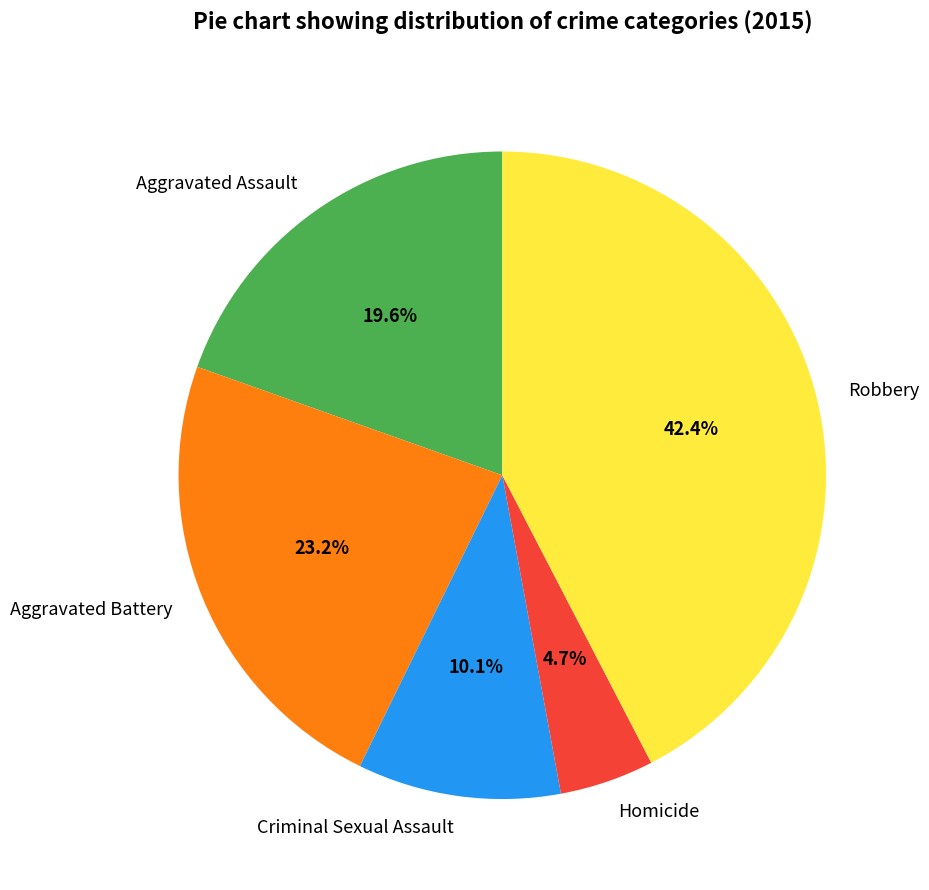

Which category has the smallest portion of the pie?

Homicide